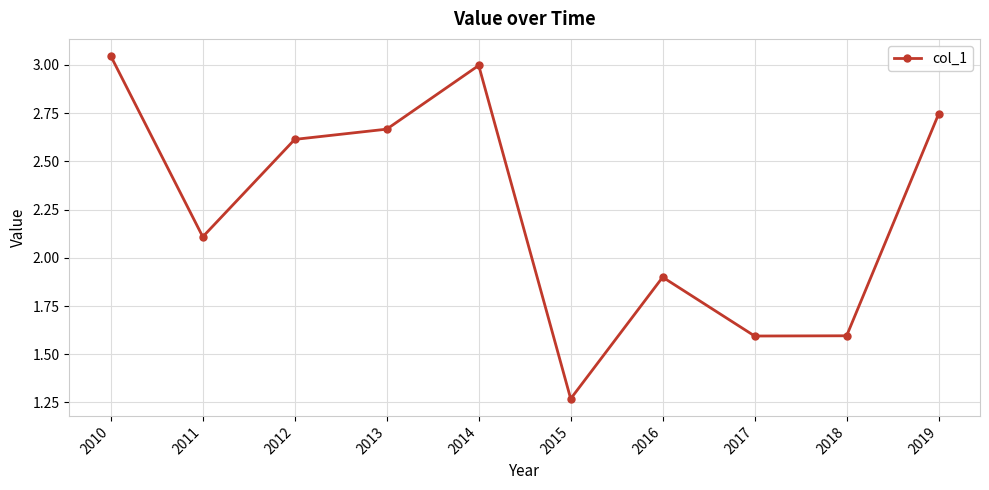

Which label corresponds to the largest value in the chart?

2010